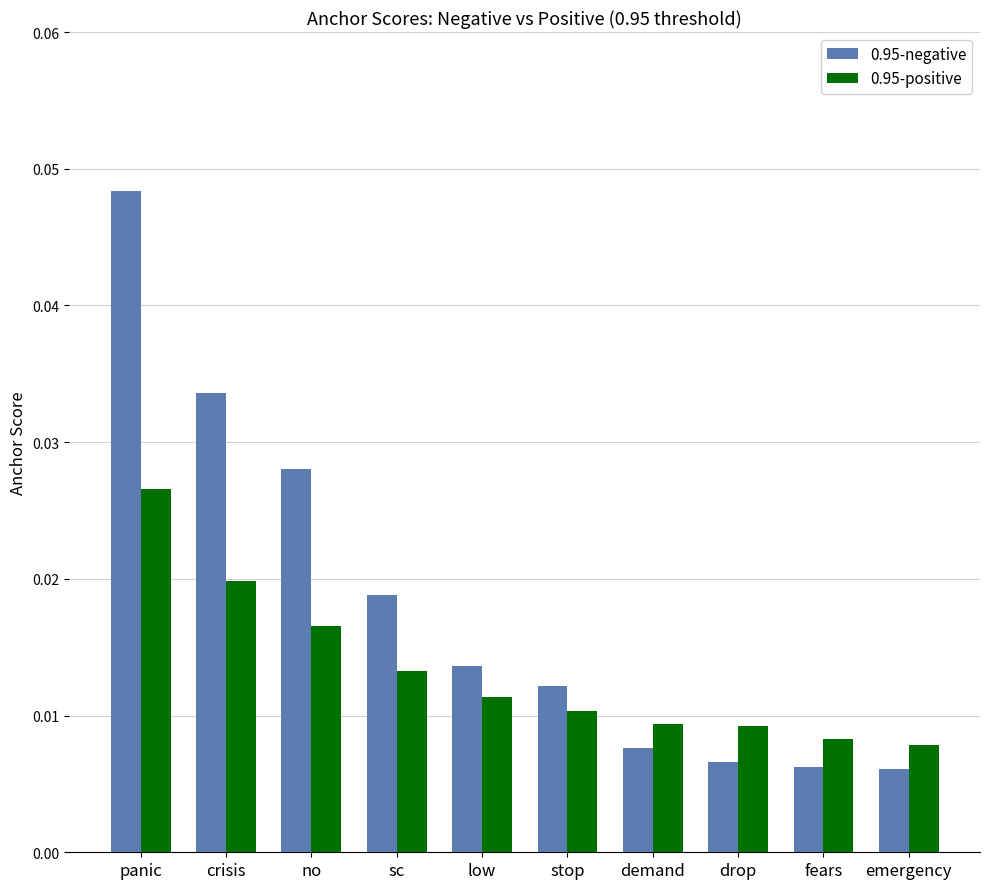

Count the 0.95-positive values in the range 0 to 1.

10